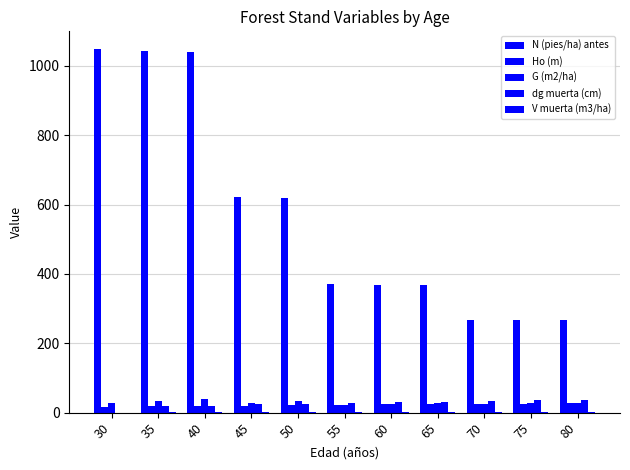

Where is G (m2/ha) nearest to the value 30?

80